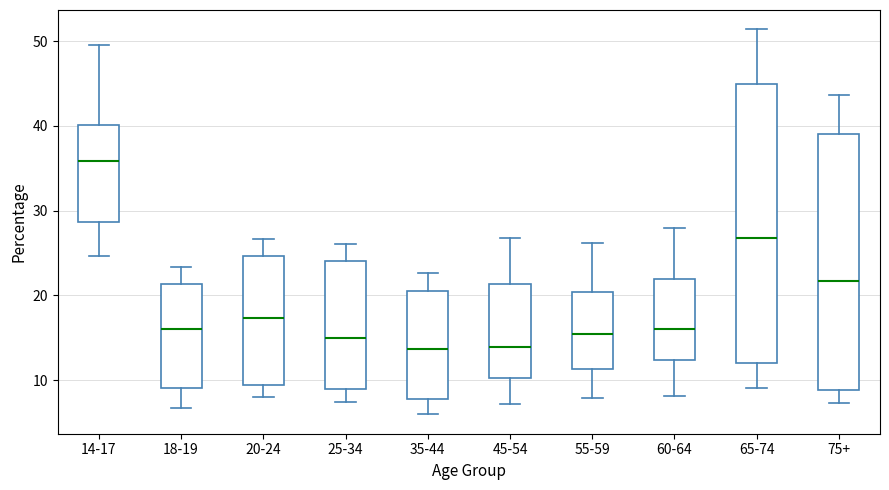

Reading left to right, transcribe this box plot: for each box, give where its median line is, the range the box spans, and where its two whiskers end, as read against the y-axis. The values are not printed on the chart, so give them approximately, as read against the axis.

14-17: median 36, box 29 to 40, whiskers 25 to 50
18-19: median 16, box 9 to 21, whiskers 7 to 23
20-24: median 17, box 9 to 25, whiskers 8 to 27
25-34: median 15, box 9 to 24, whiskers 7 to 26
35-44: median 14, box 8 to 21, whiskers 6 to 23
45-54: median 14, box 10 to 21, whiskers 7 to 27
55-59: median 15, box 11 to 20, whiskers 8 to 26
60-64: median 16, box 12 to 22, whiskers 8 to 28
65-74: median 27, box 12 to 45, whiskers 9 to 51
75+: median 22, box 9 to 39, whiskers 7 to 44